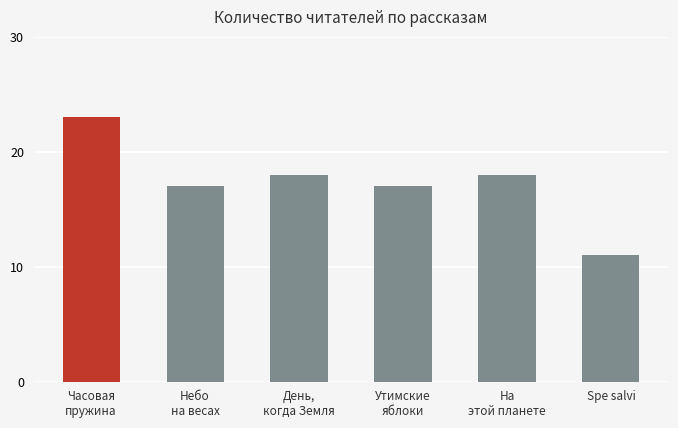

Which label corresponds to the largest value in the chart?

Часовая
пружина